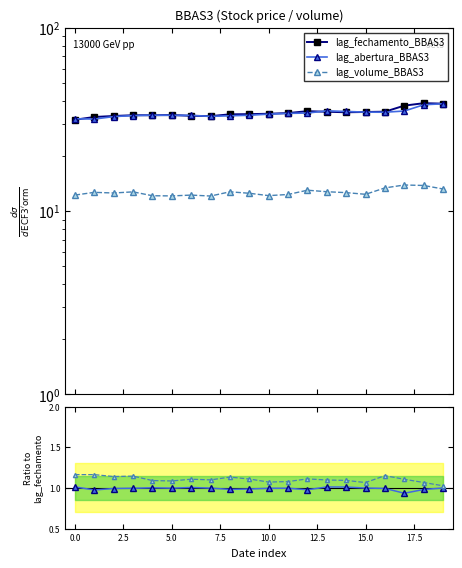

The value of lag_fechamento_BBAS3 at 12.5 is 54.1. True or false?

False